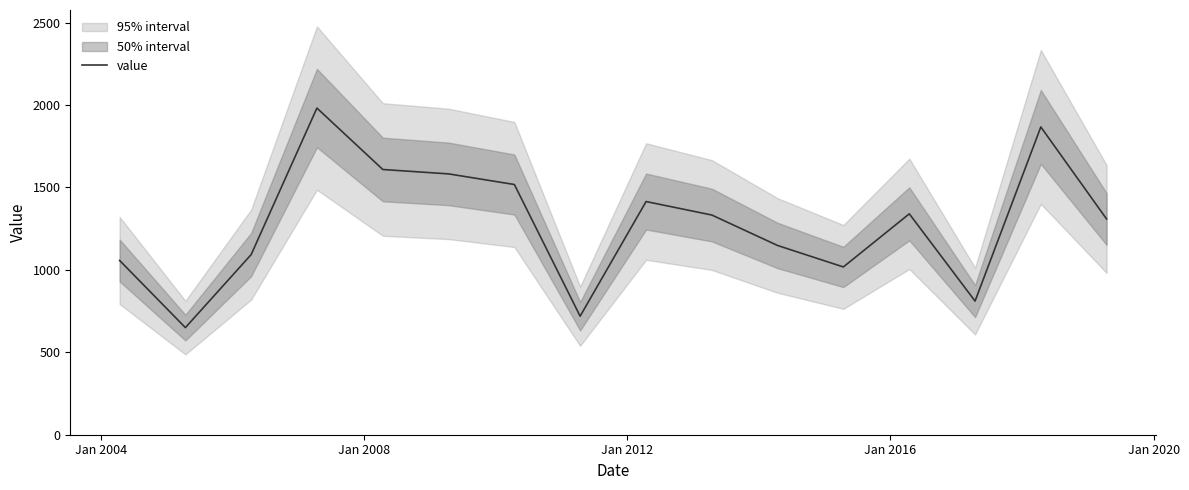

What is the maximum value for value?

1981.8